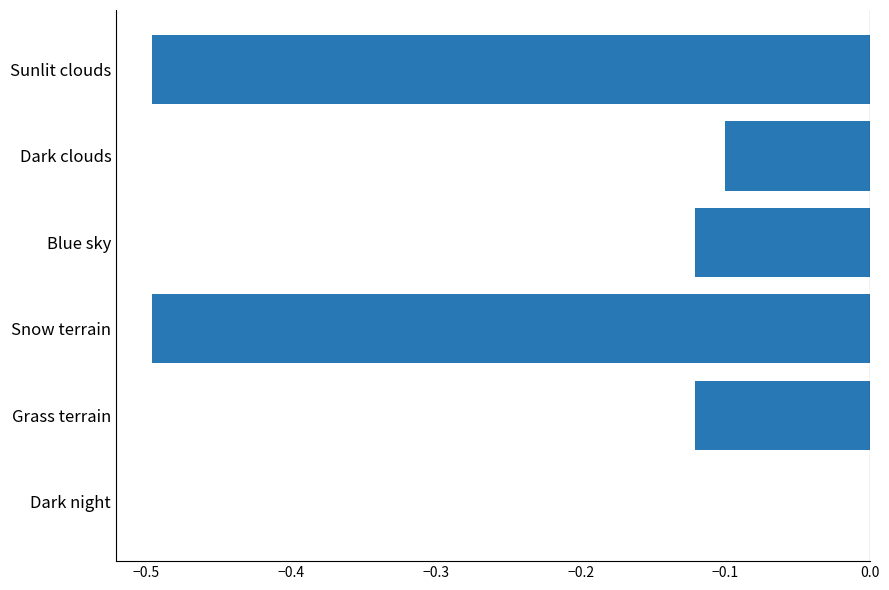

What is the sum of all values?

-1.3